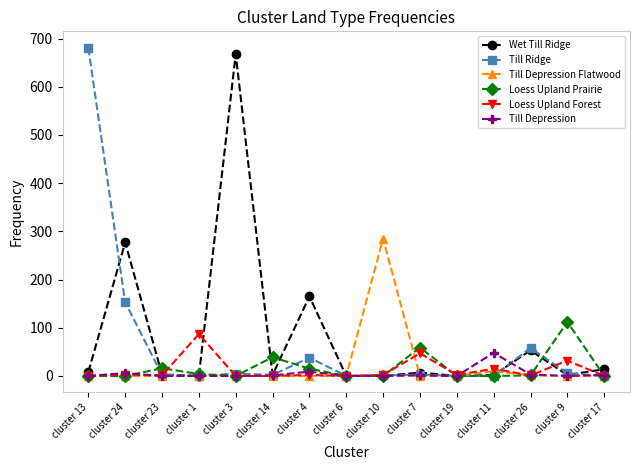

Which series changed the most between cluster 6 and cluster 10?

Till Depression Flatwood